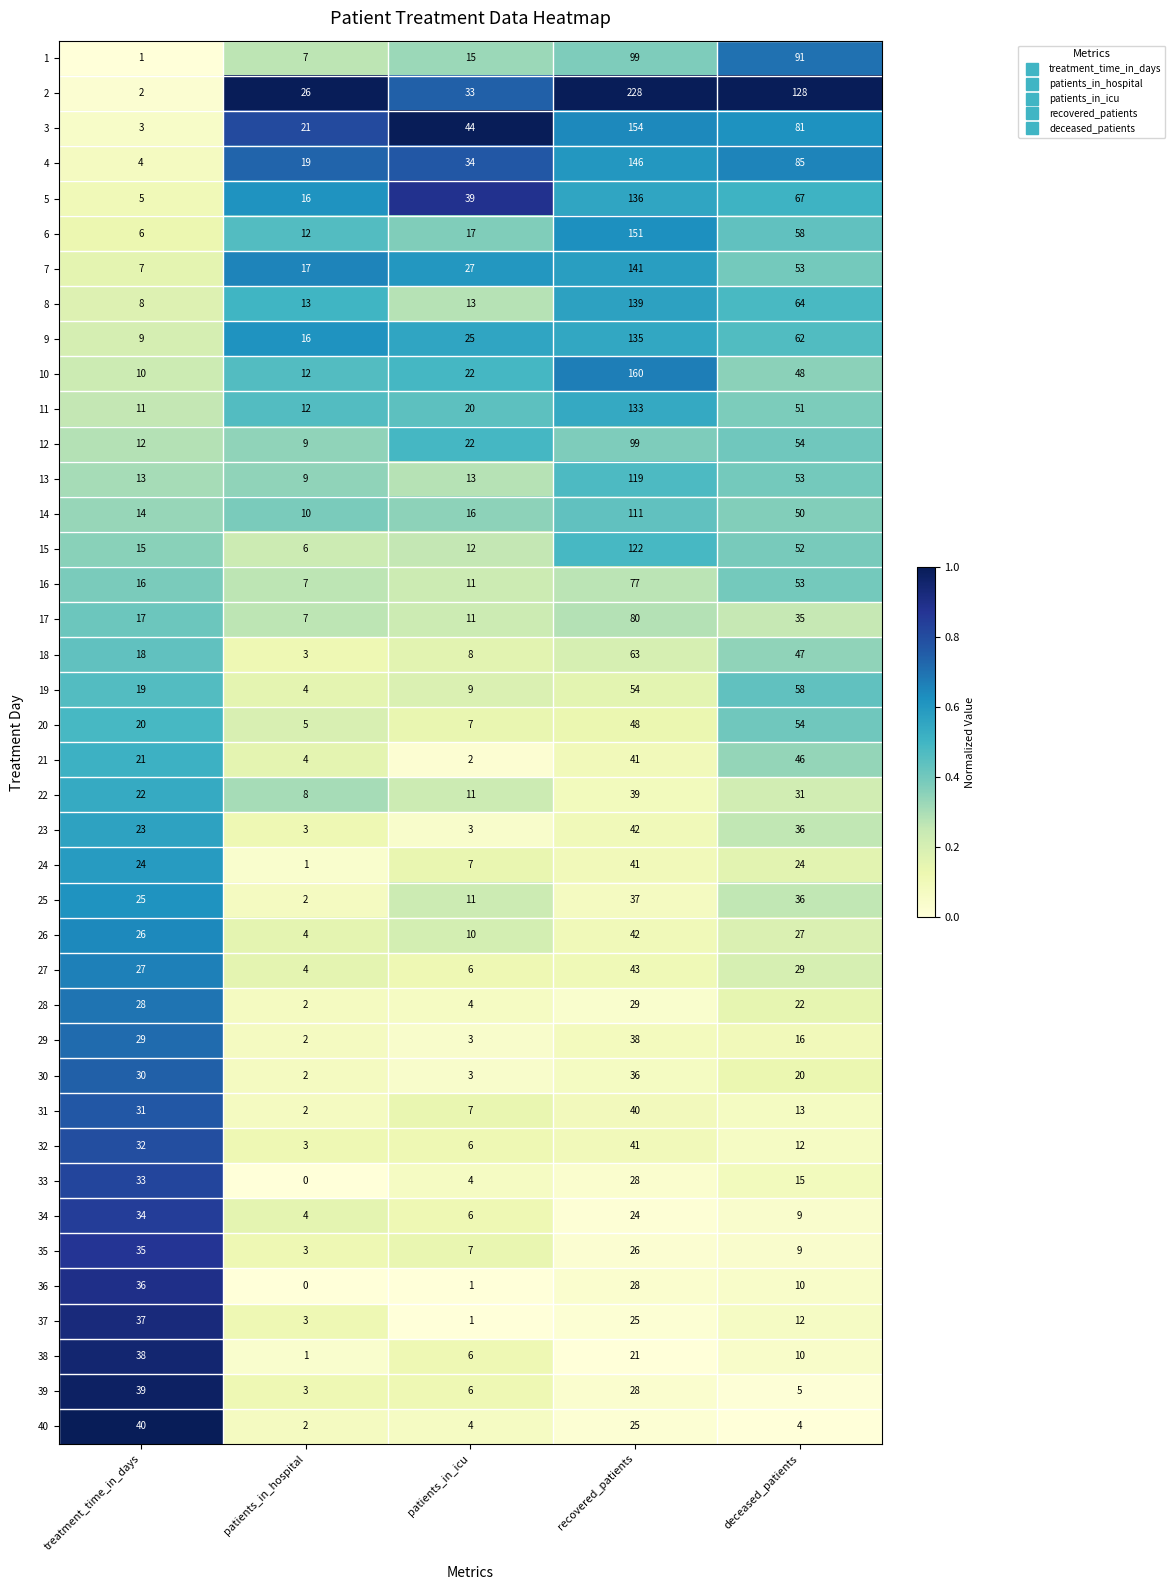

Is the value of 11 at patients_in_icu greater than the value of 6 at patients_in_icu?

Yes